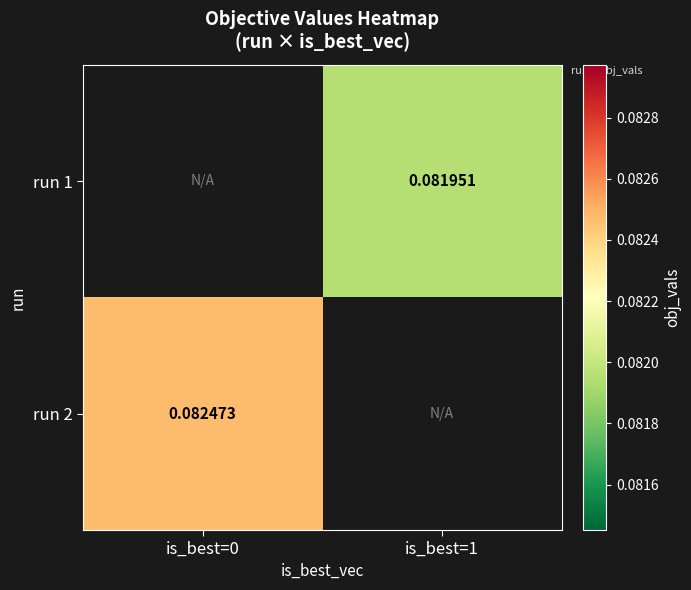

True or false: run 1 has a value of 0.1 at is_best=1.

True